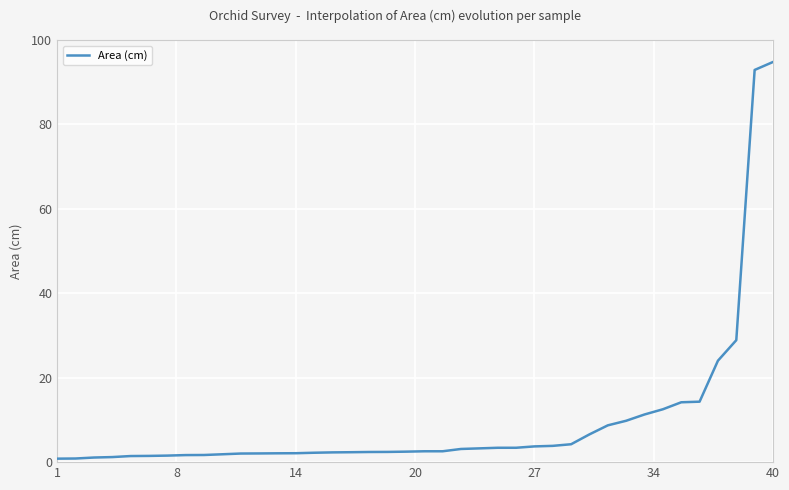

What is the maximum value shown in the chart?

94.8